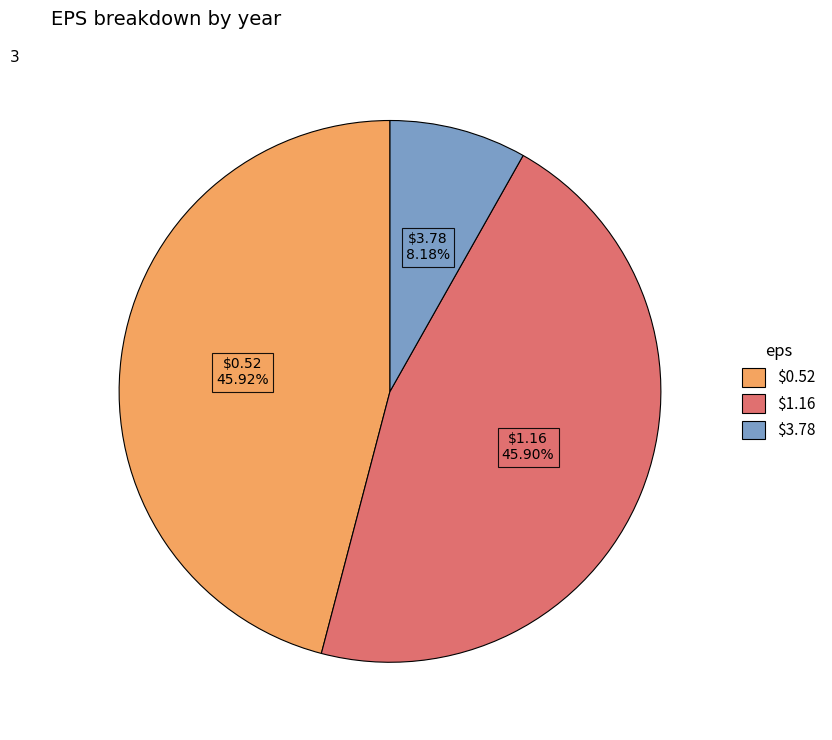

What is the ratio of the value at $1.16 to the value at $3.78?

5.6